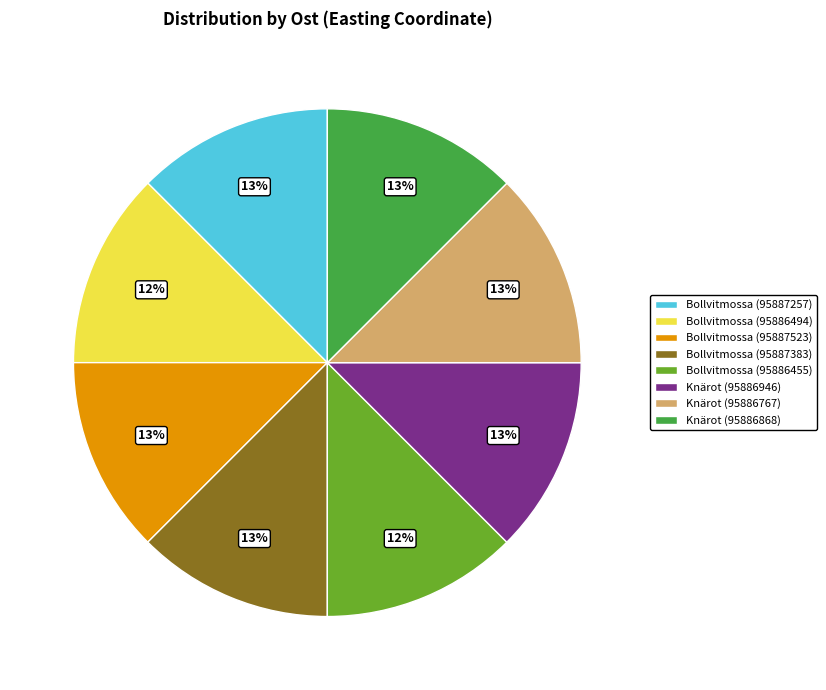

To the nearest percent, what portion does Bollvitmossa (95887257) represent?

13%